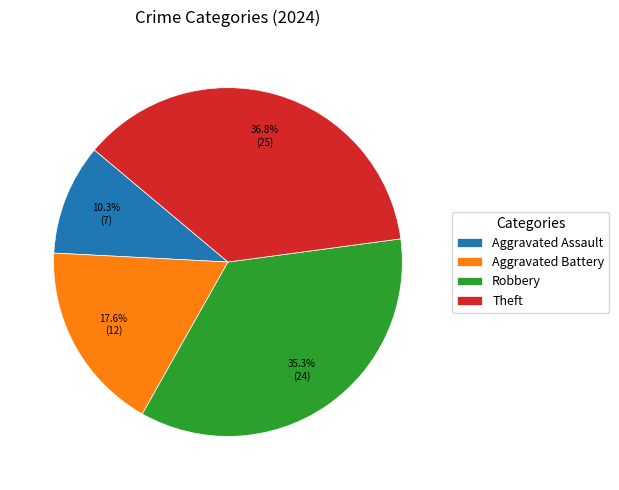

Does Theft account for over 50% of the chart?

No